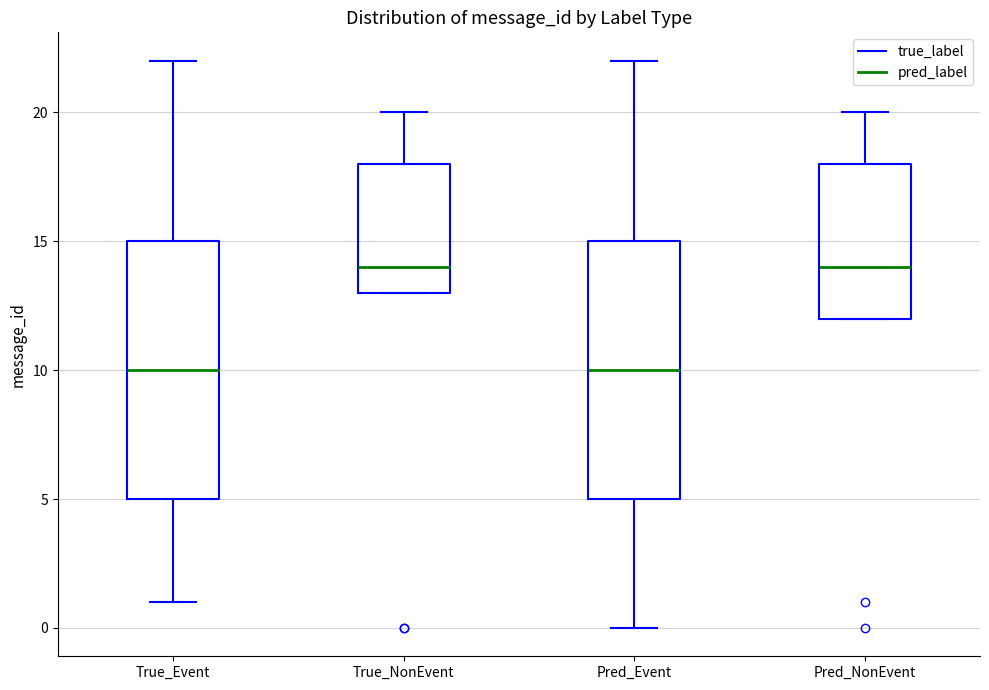

Reading left to right, transcribe this box plot: for each box, give where its median line is, the range the box spans, and where its two whiskers end, as read against the y-axis. The values are not printed on the chart, so give them approximately, as read against the axis.

True_Event: median 10, box 5 to 15, whiskers 1 to 22
True_NonEvent: median 14, box 13 to 18, whiskers 13 to 20
Pred_Event: median 10, box 5 to 15, whiskers 0 to 22
Pred_NonEvent: median 14, box 12 to 18, whiskers 12 to 20